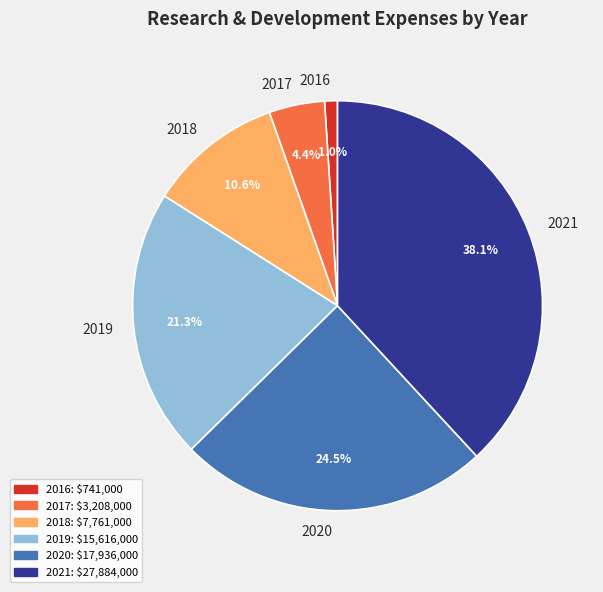

What is the largest slice in the pie chart?

2021